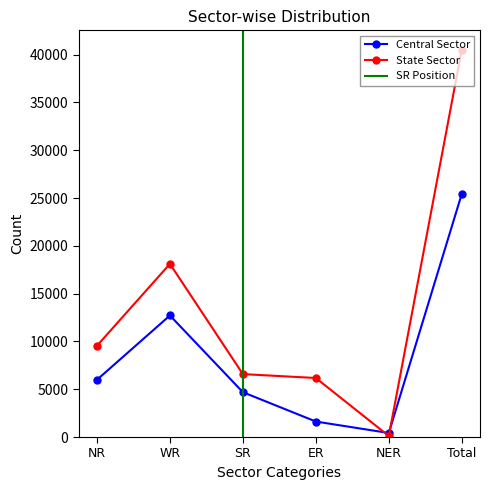

Read the Central Sector value at SR.

4690